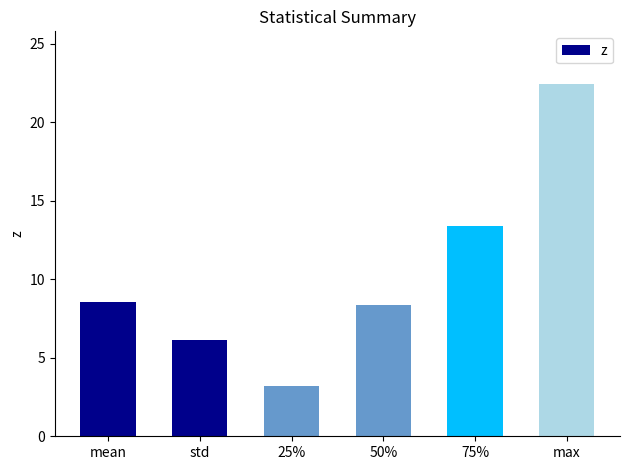

What is the difference between the maximum and minimum values?

19.2